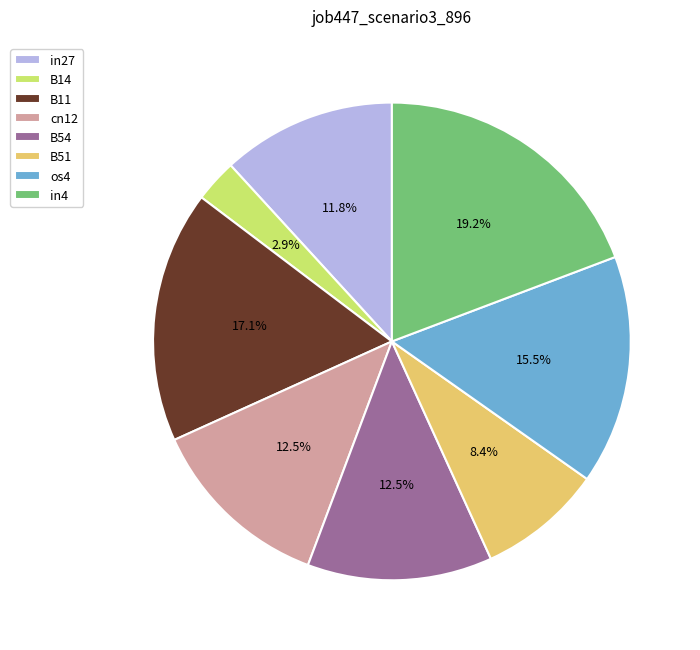

Does B14 represent more than half of the total?

No